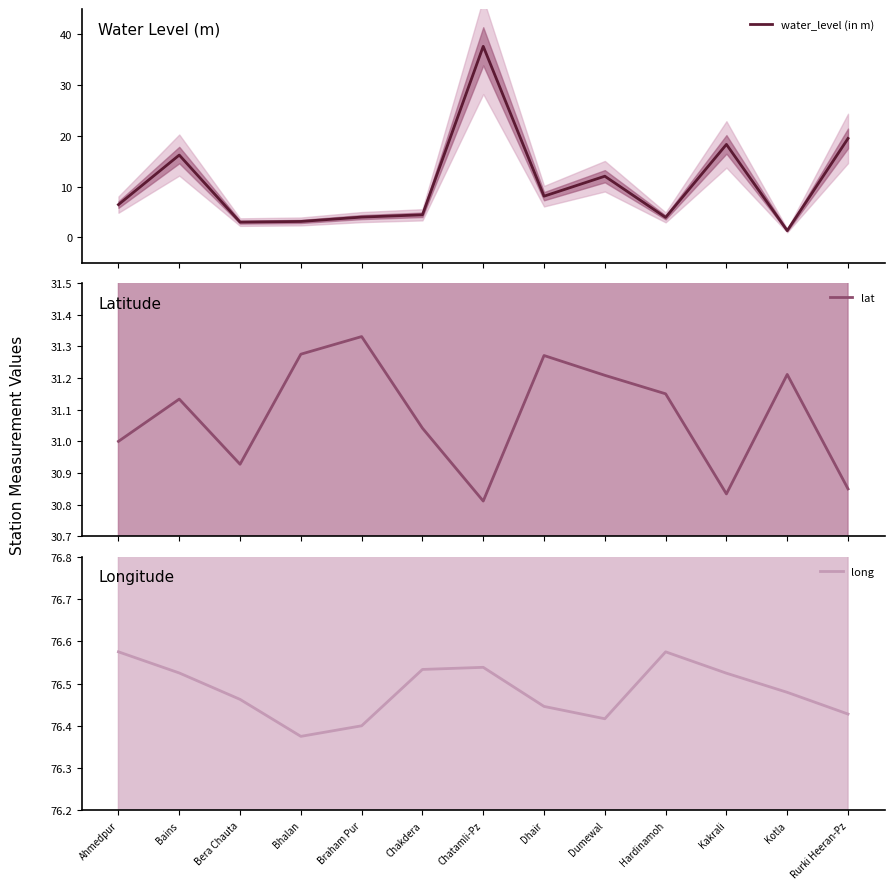

Which has a higher value, Braham Pur or Chatamli-Pz?

Chatamli-Pz